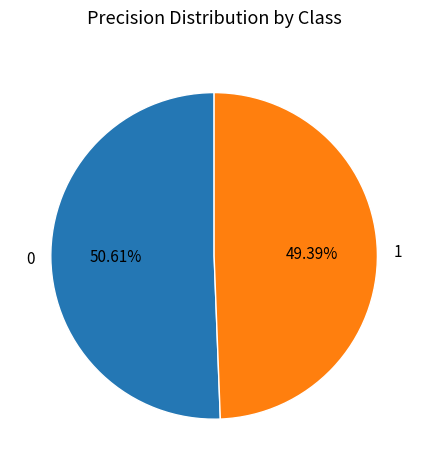

To the nearest percent, what is the difference between the largest and smallest slice percentages?

1%